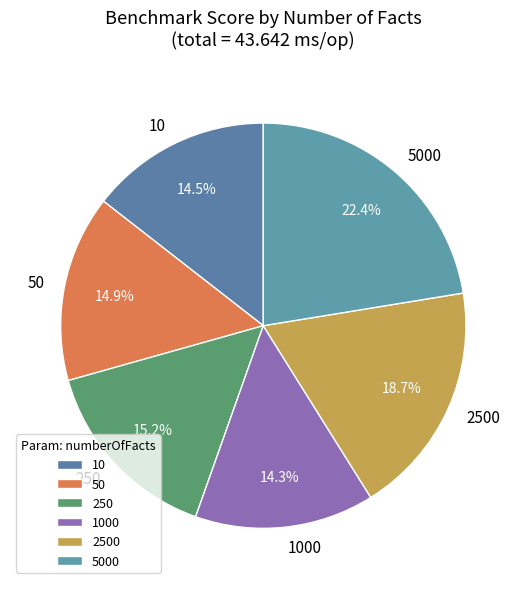

Count the number of slices in the pie.

6